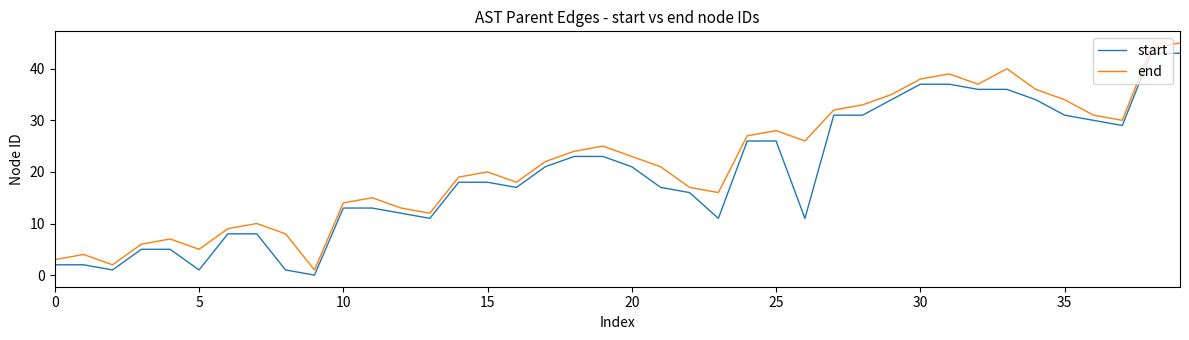

True or false: start and end intersect in this chart.

False